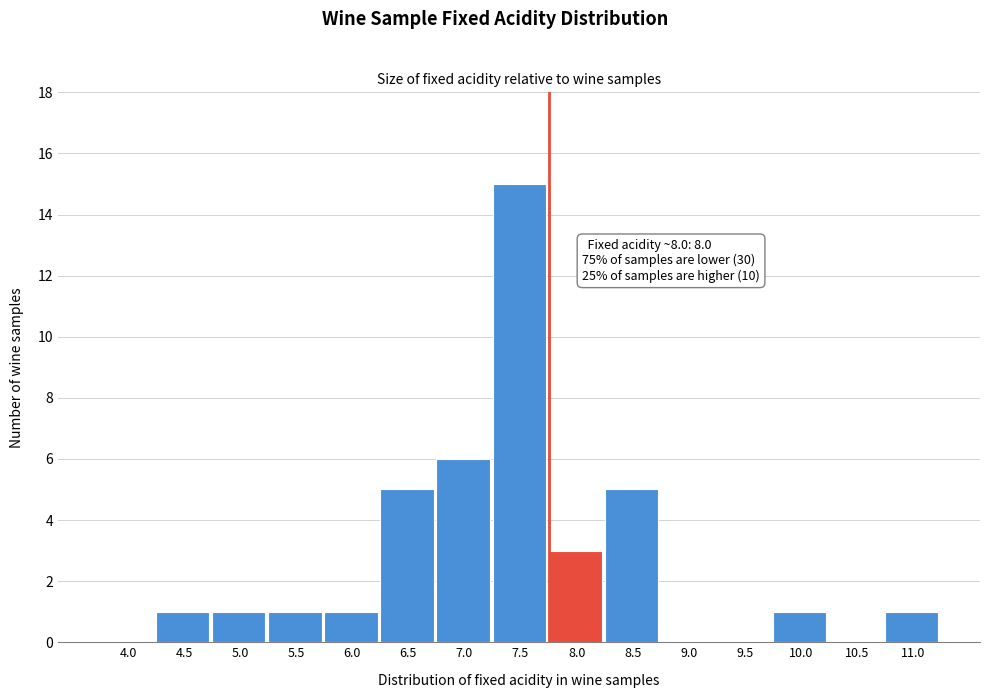

Reading left to right, extract all data points from this chart.

4.0=0	4.5=1	5.0=1	5.5=1	6.0=1	6.5=5	7.0=6	7.5=15	8.0=3	8.5=5	9.0=0	9.5=0	10.0=1	10.5=0	11.0=1